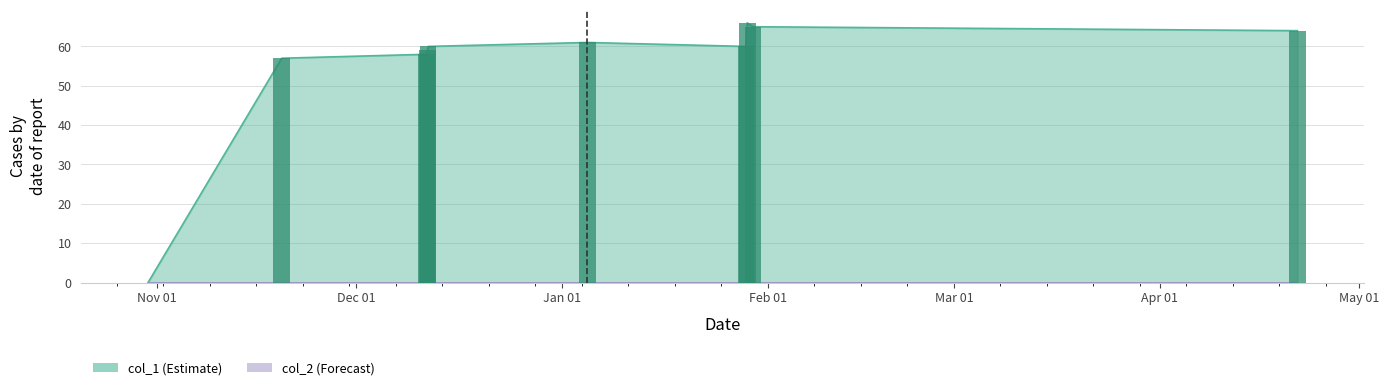

Reading left to right, what are all the values shown in this chart?

0	57	58	59	60	61	60	66	65	64